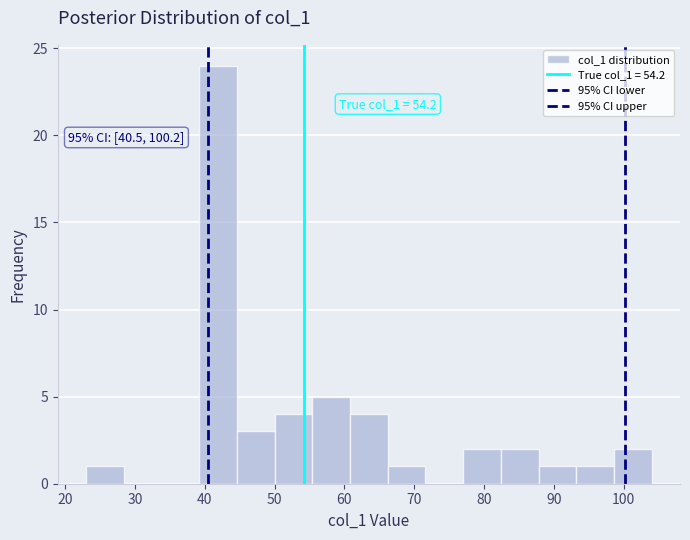

Over which range of the x-axis is the bar tallest?

39.2 to 44.6